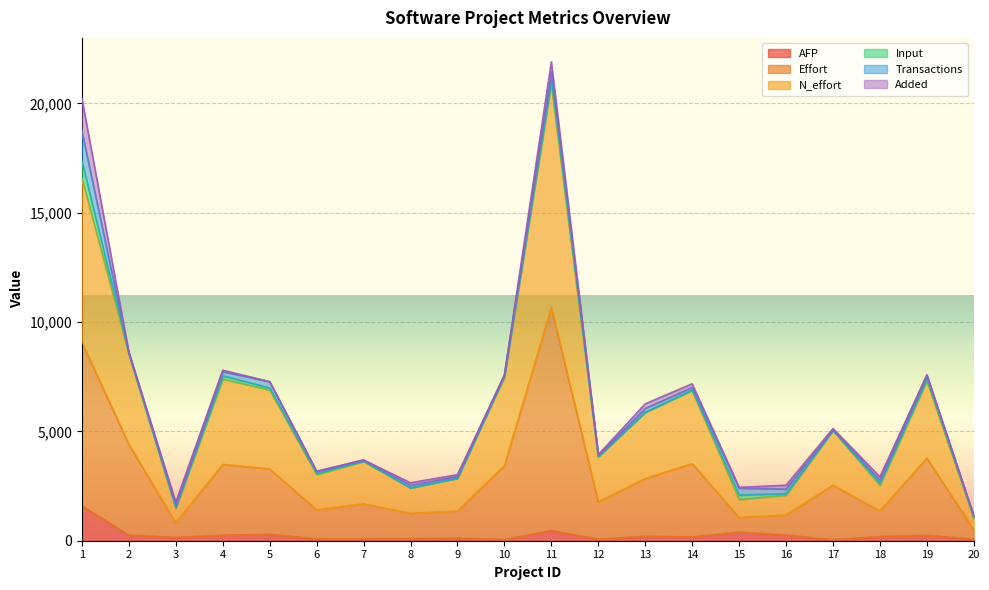

In Effort, how many points are higher than both neighbors (excluding endpoints)?

6